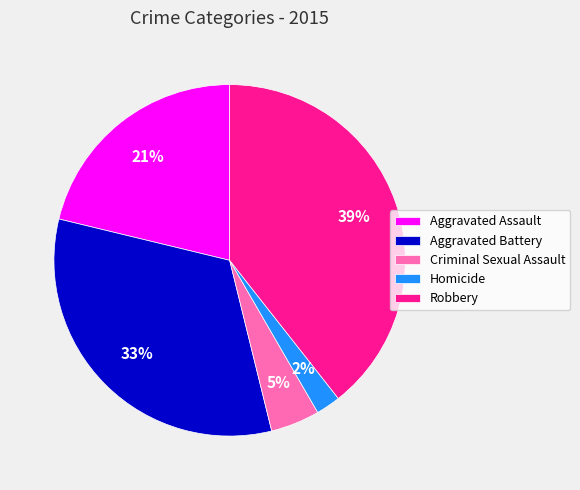

Does any single category account for the majority?

No